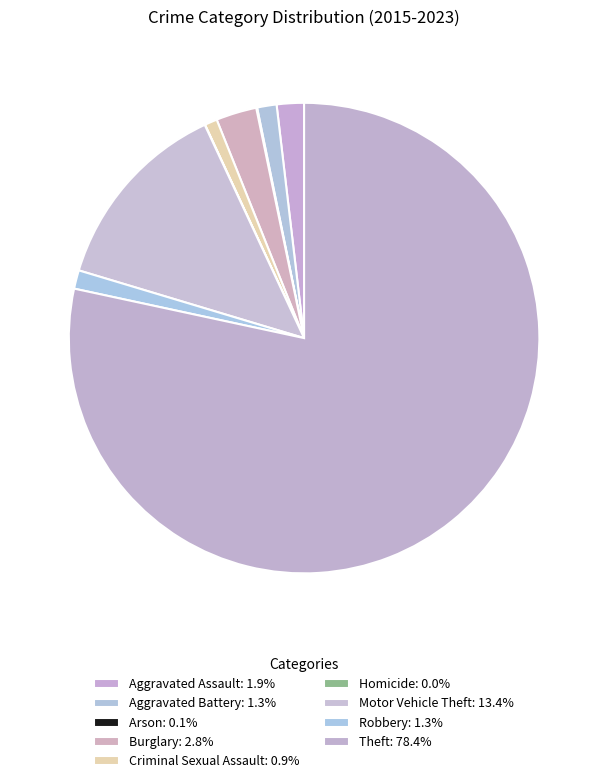

Is the sum of Robbery and Aggravated Assault greater than half?

No